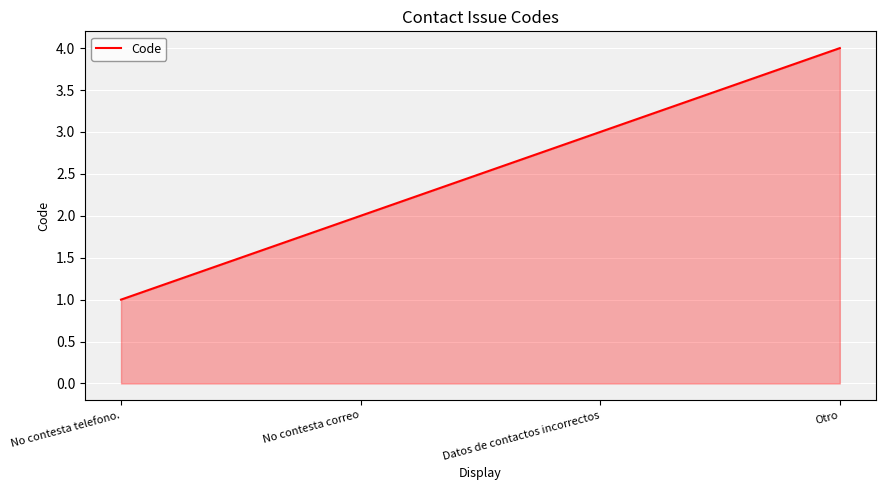

What is the change in value from No contesta telefono. to No contesta correo?

+1